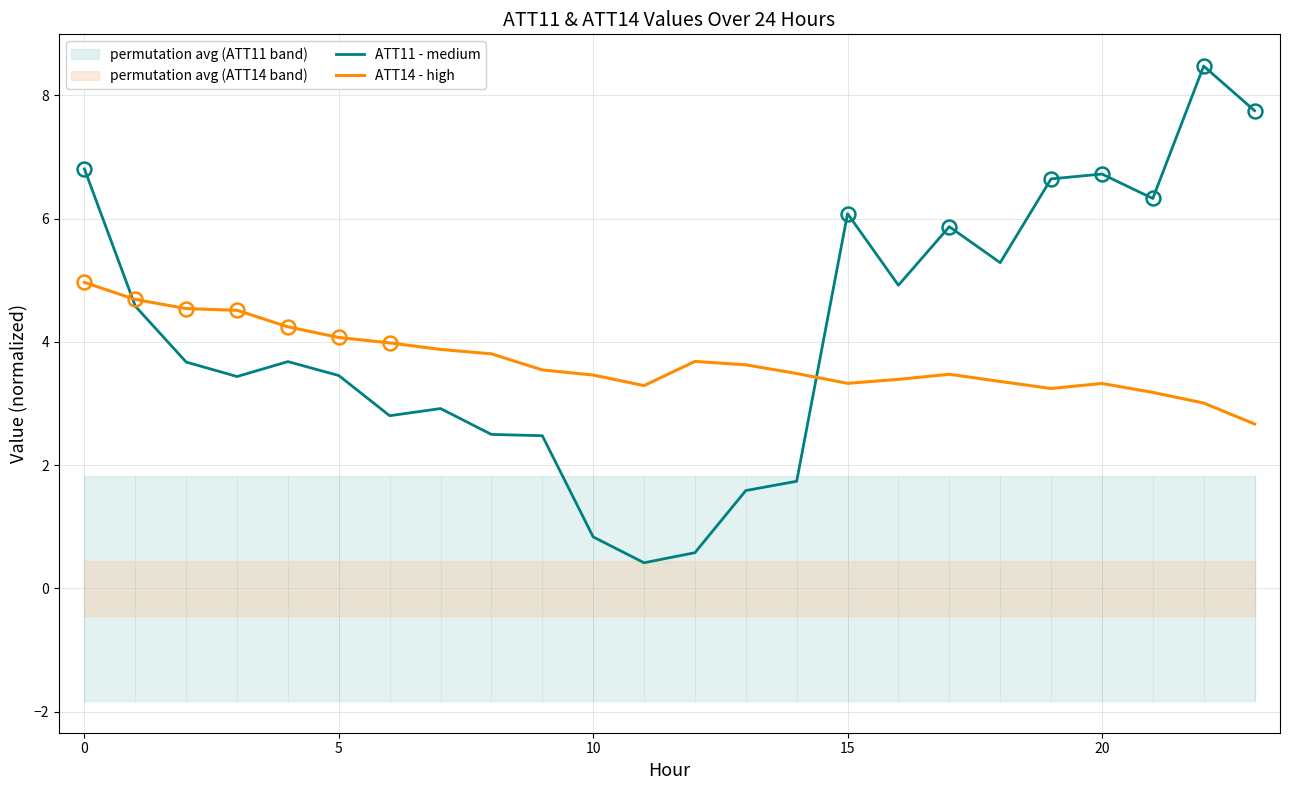

How many times do ATT14 - high and ATT11 - medium cross each other?

2